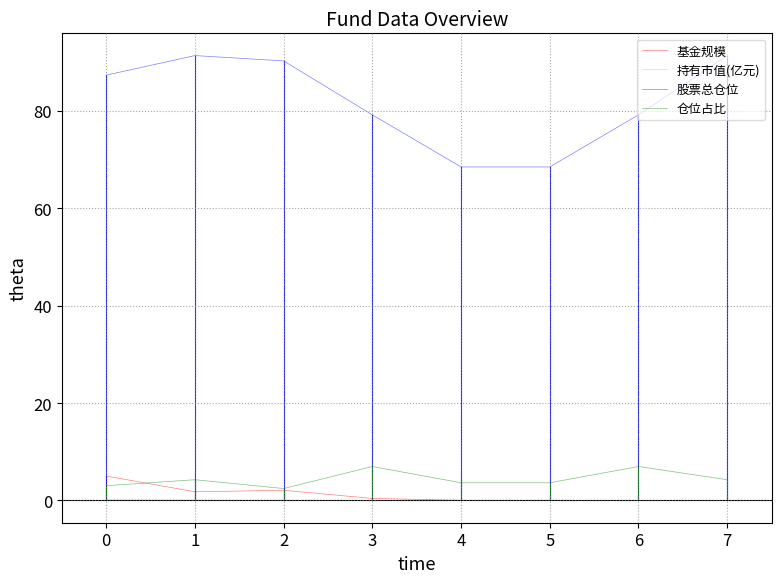

Count the number of data series in this chart.

4